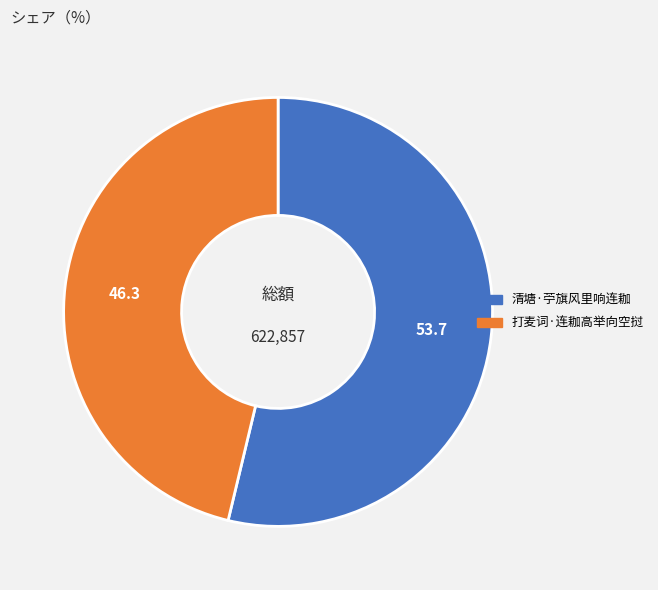

Is there any slice that represents more than half of the pie?

Yes